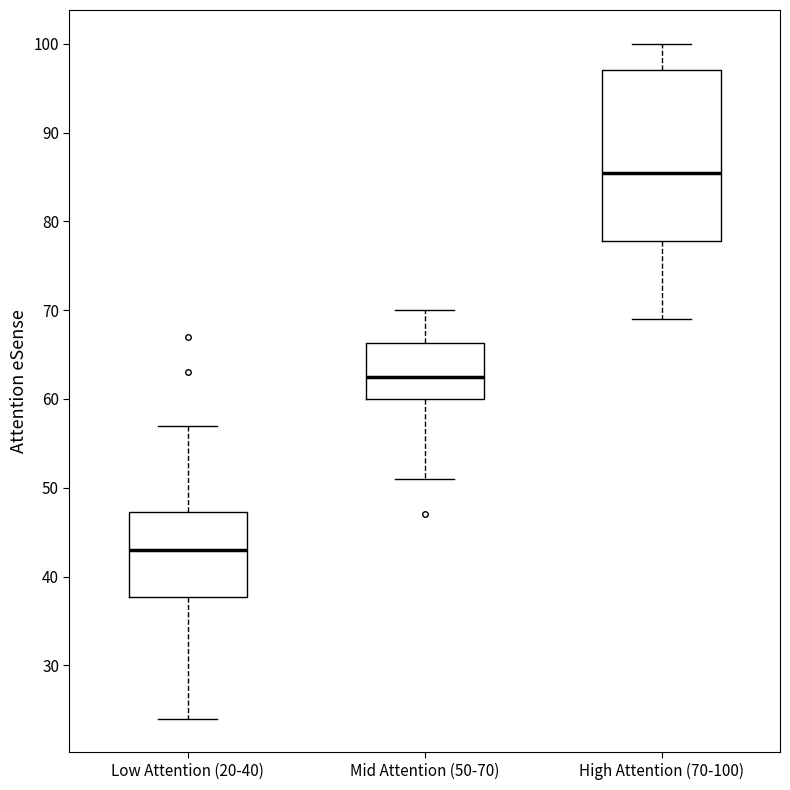

Reading left to right, read every box against the y-axis: the position of its median line, the range the box covers, and the ends of its whiskers. The values are not printed on the chart, so give them approximately, as read against the axis.

Low Attention (20-40): median 43, box 38 to 47, whiskers 24 to 57
Mid Attention (50-70): median 63, box 60 to 66, whiskers 51 to 70
High Attention (70-100): median 86, box 78 to 97, whiskers 69 to 100